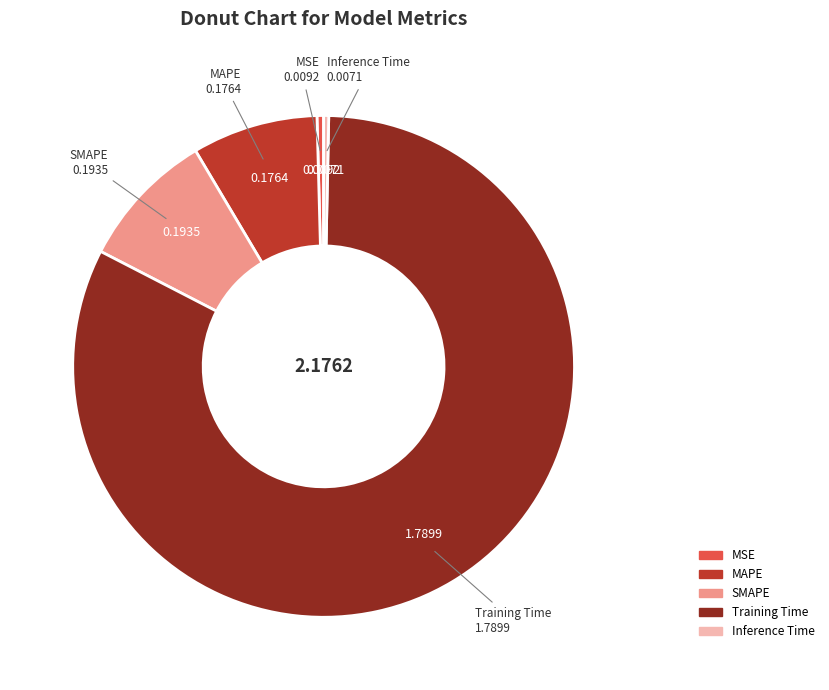

The MAPE slice represents 8% of the pie. True or false?

True